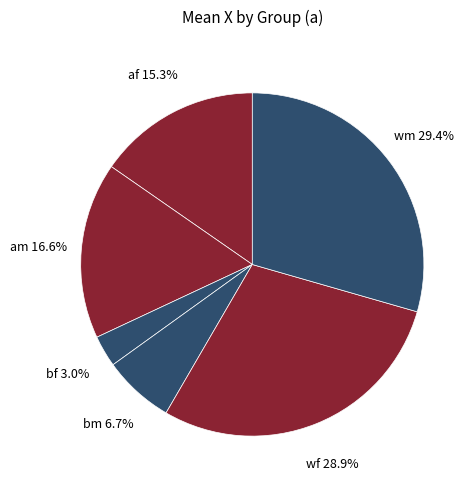

How many segments does this pie chart have?

6